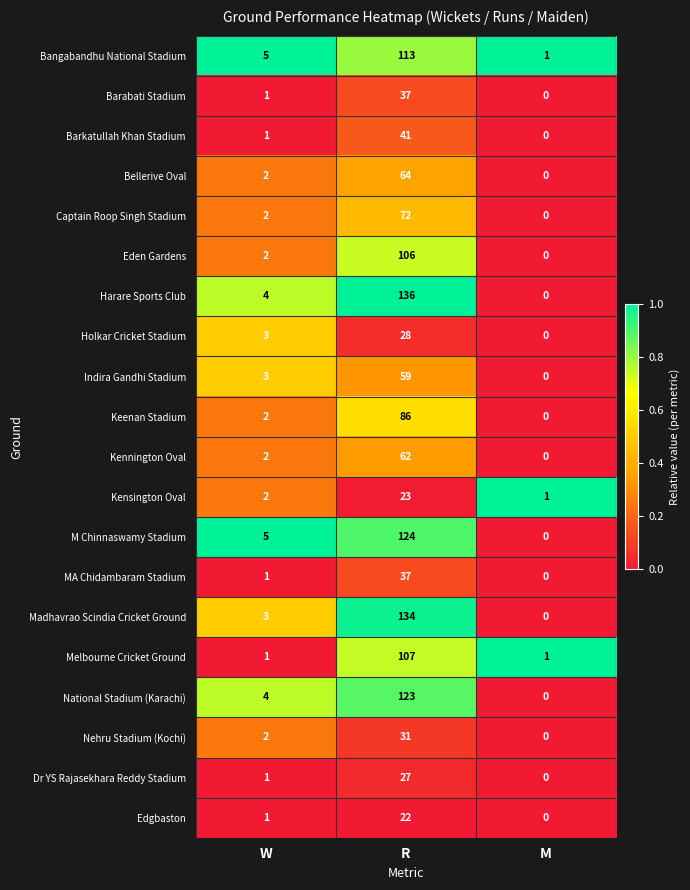

At which label does Indira Gandhi Stadium reach its minimum?

M